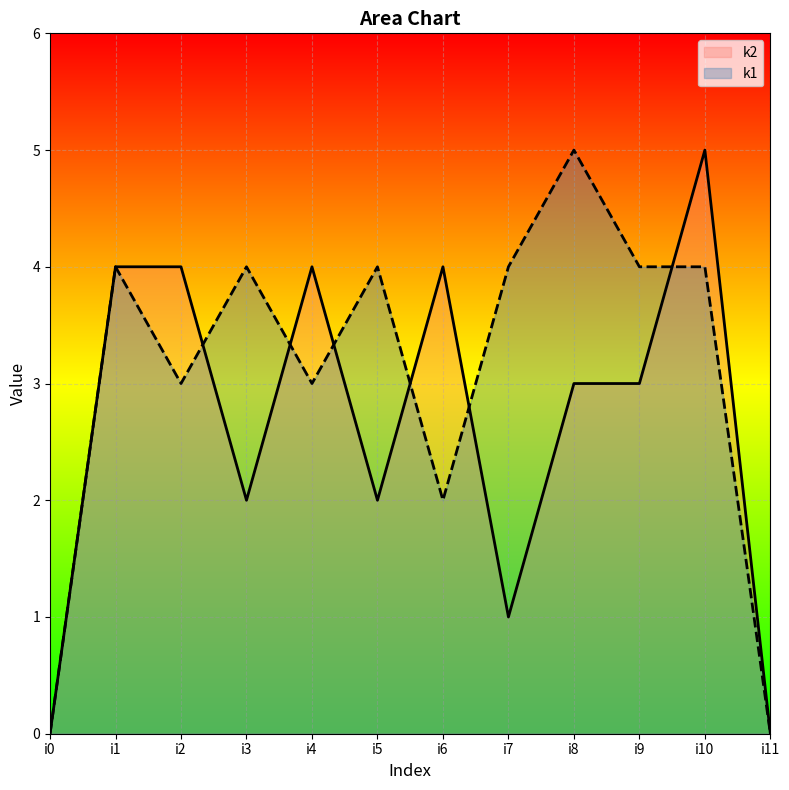

Which category has the lowest value across all series?

i0